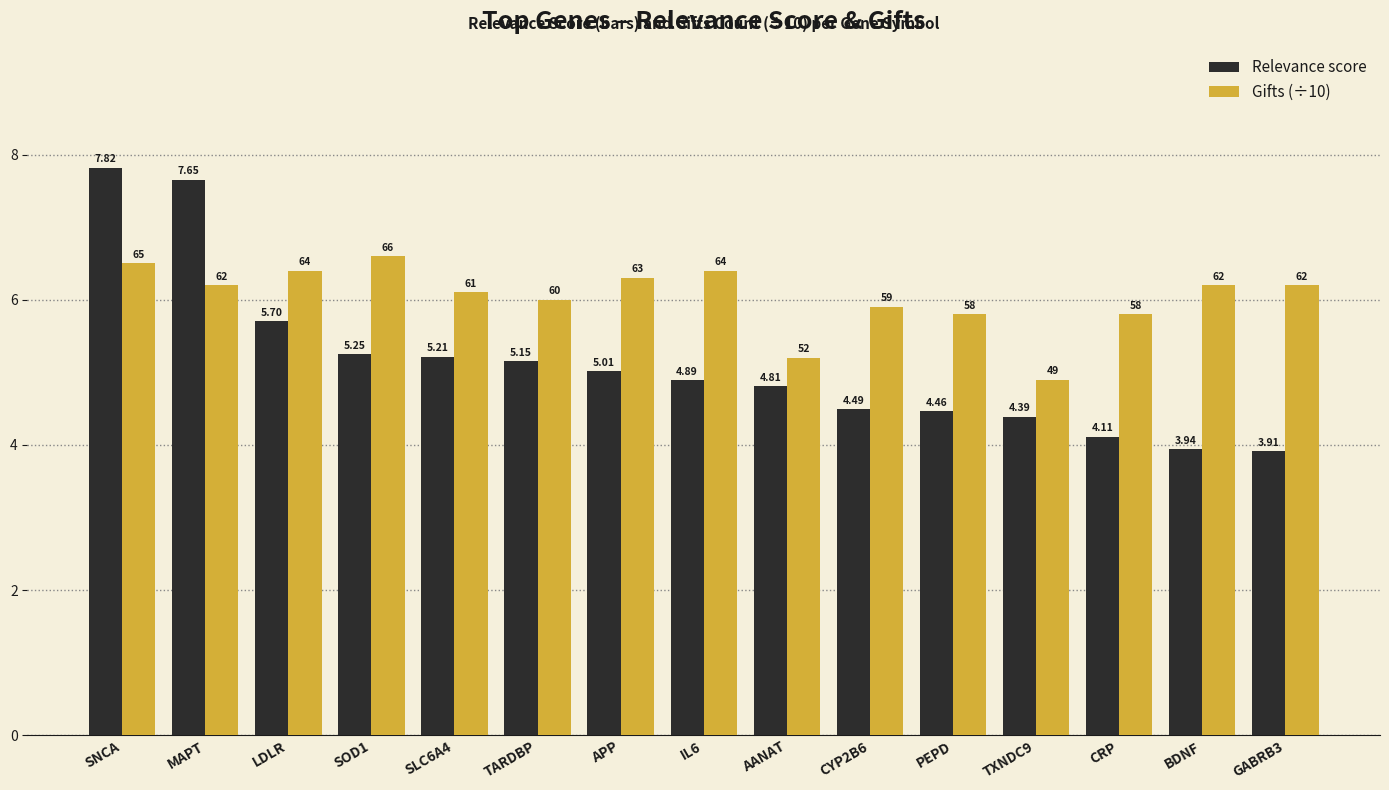

What is the total value across all series at TXNDC9?

9.3